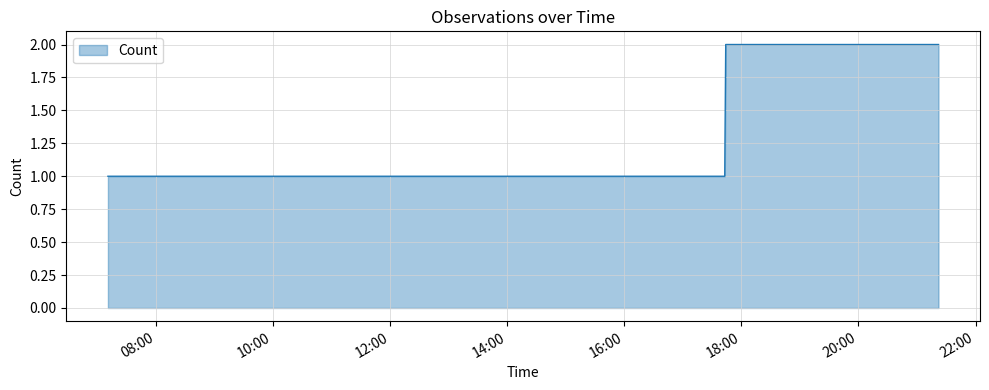

True or false: there are more than 2 points higher than both neighbors.

False